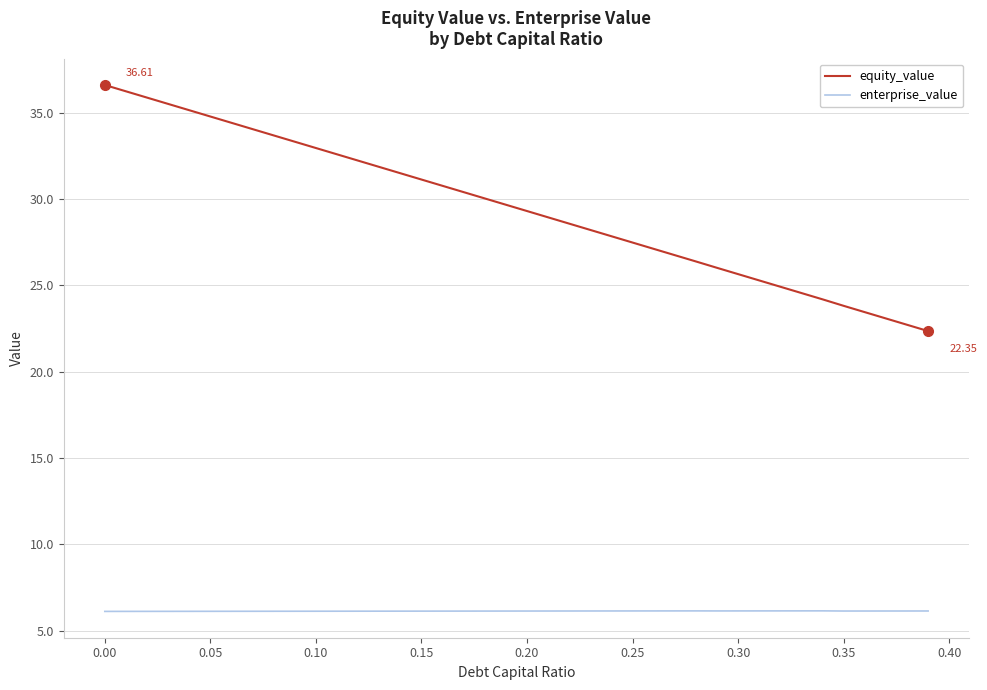

True or false: equity_value and enterprise_value cross at least once.

False